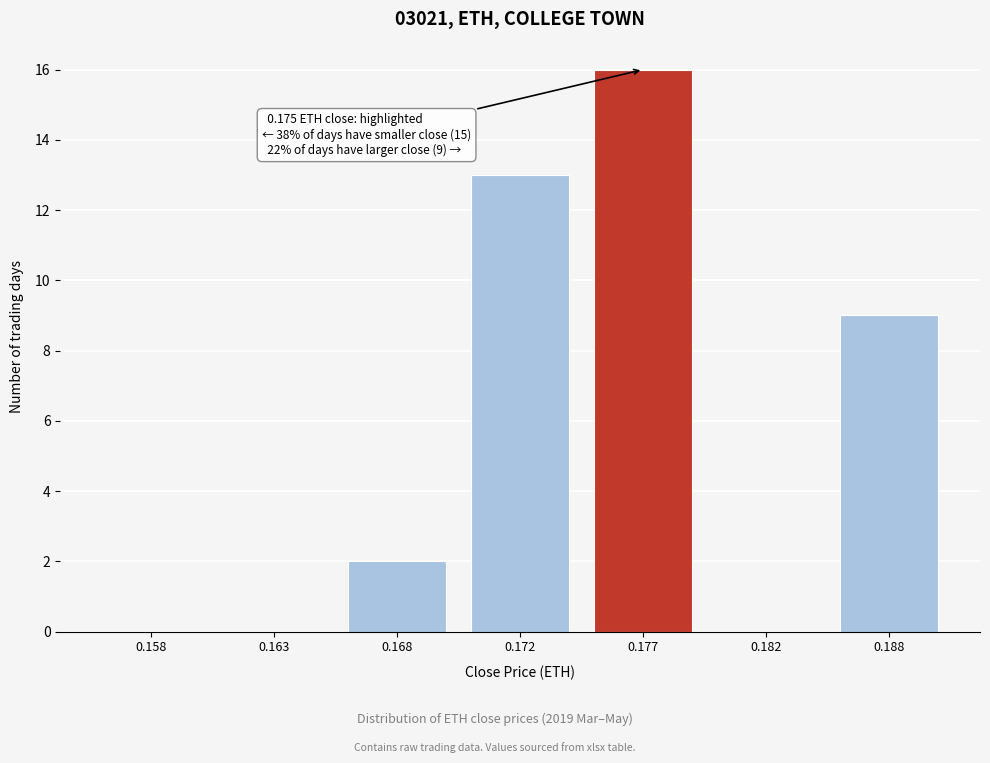

Reading left to right, what are all the values shown in this chart?

0.158=0	0.163=0	0.168=2	0.172=13	0.177=16	0.182=0	0.188=9